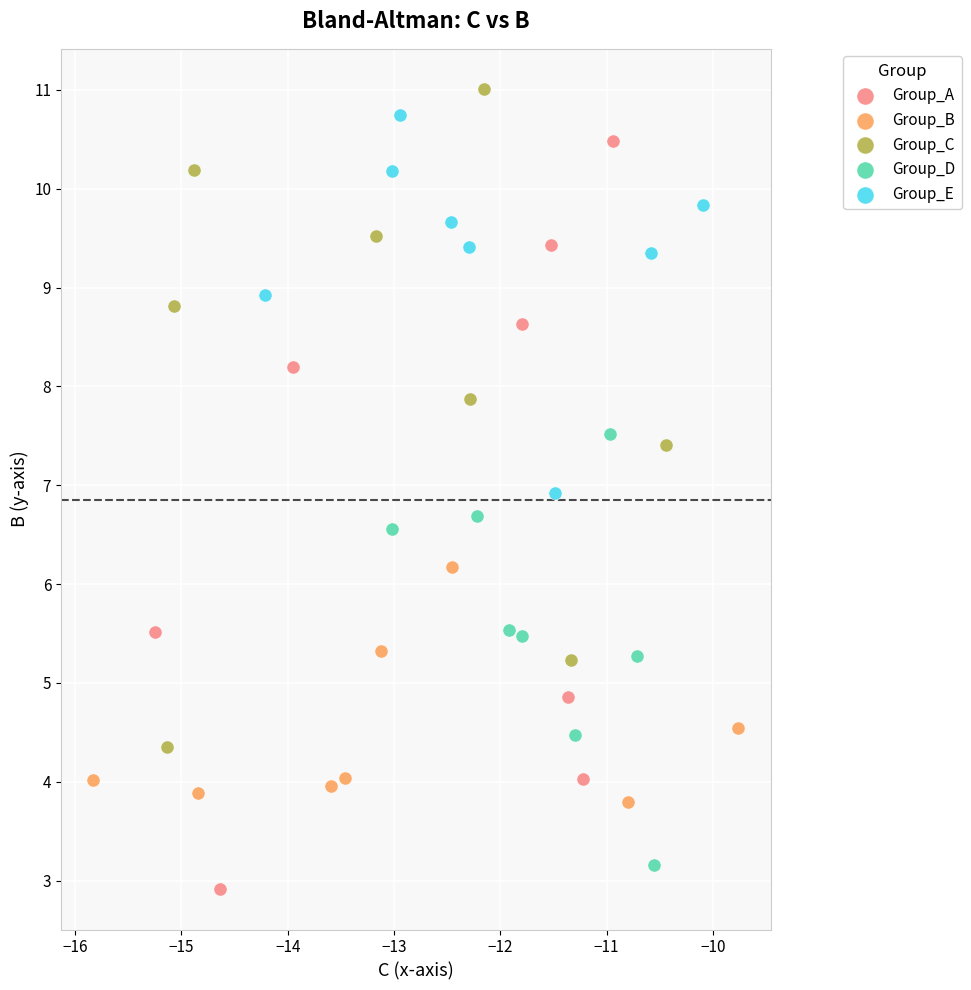

What are all the series names shown in the legend?

Group_A, Group_B, Group_C, Group_D, Group_E